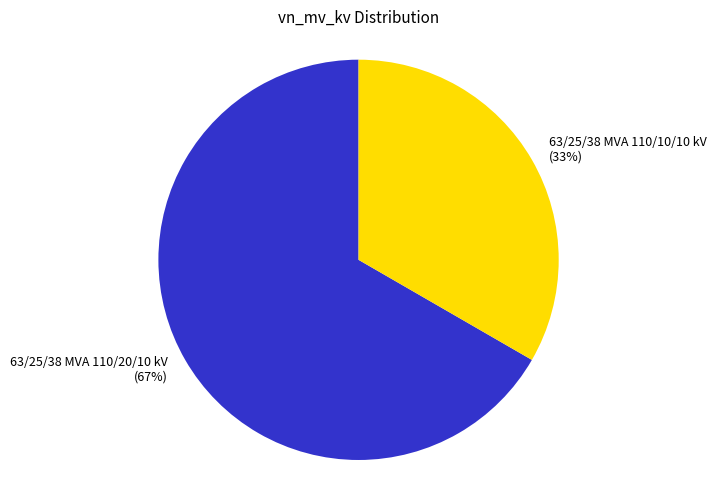

What is the ratio of the value at 63/25/38 MVA 110/10/10 kV to the value at 63/25/38 MVA 110/20/10 kV?

0.5